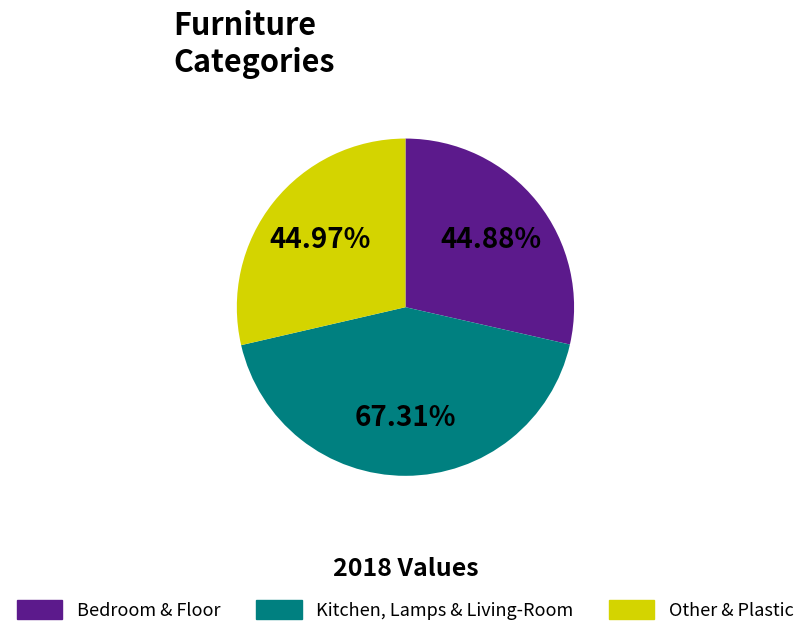

Approximately how many times larger is the value at Plastic & Other Furniture compared to Floor Covering?

1.0